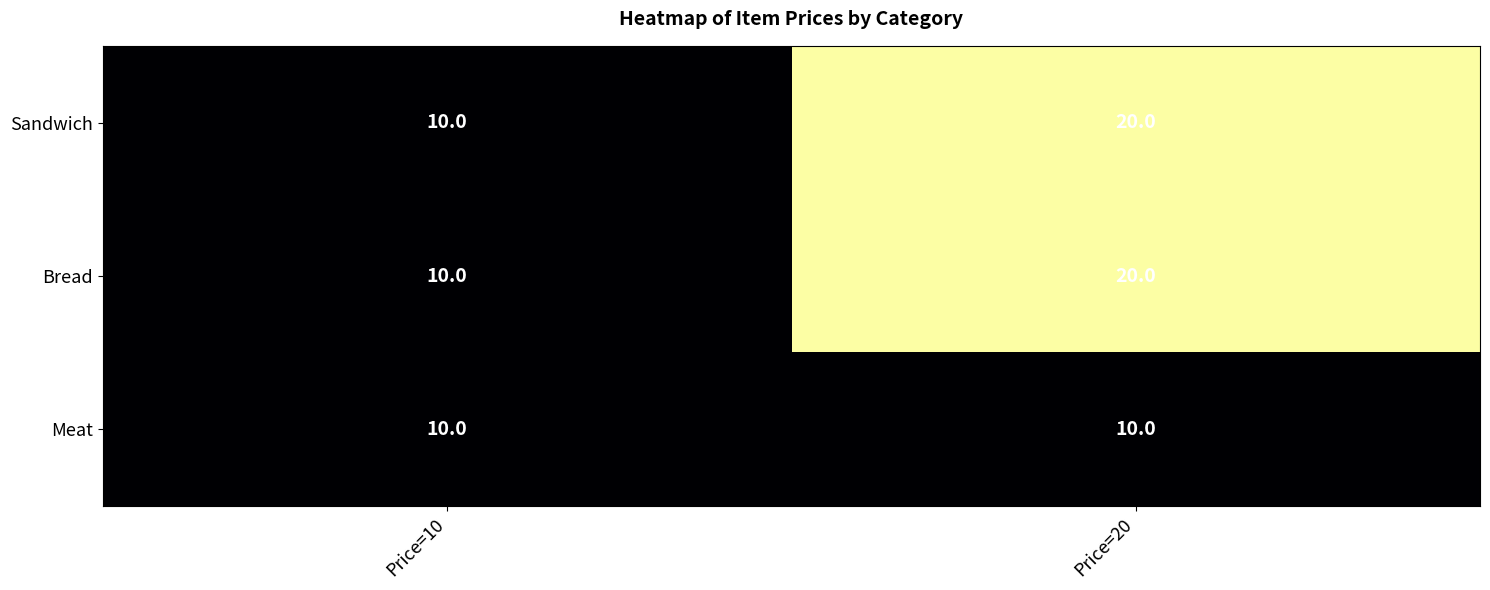

What is the sum of the Meat values at Price=10 and Price=20?

20